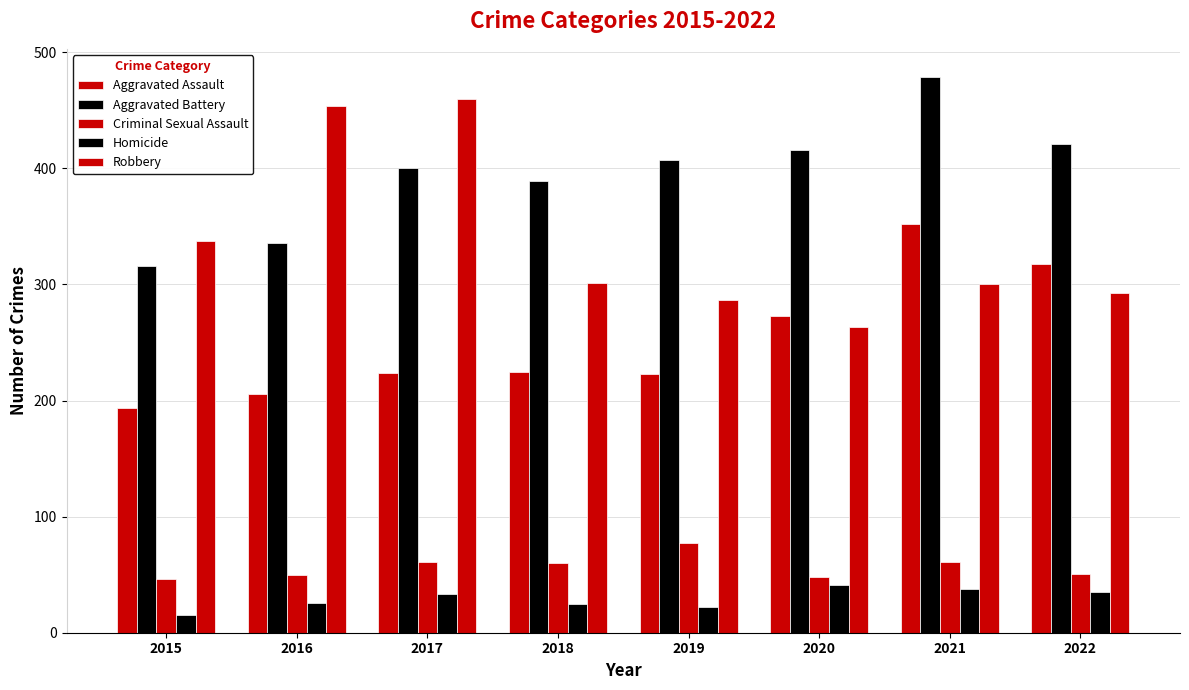

Does the chart contain any negative values?

No